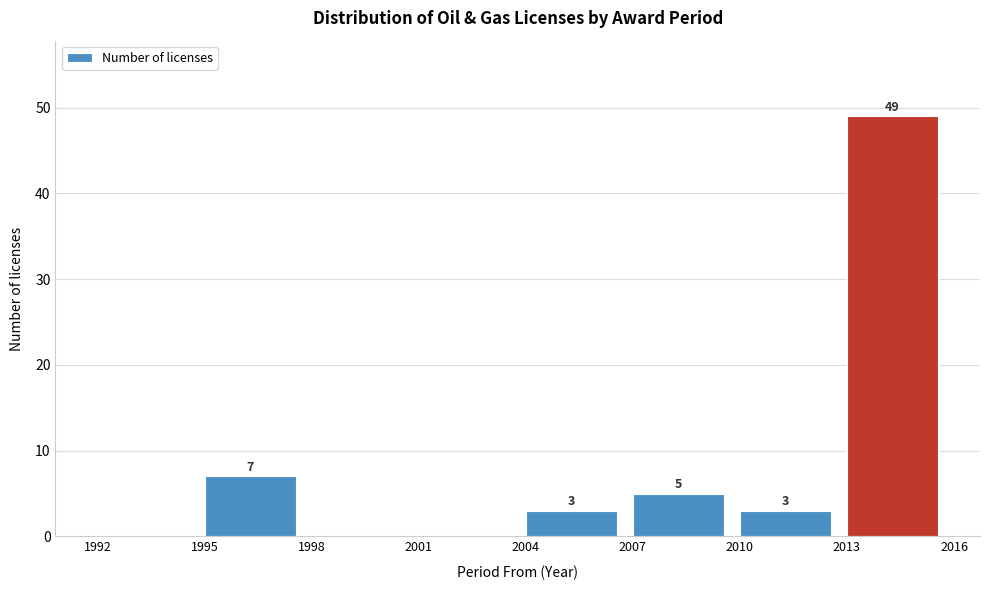

Over which range of the x-axis is the bar tallest?

2013 to 2016